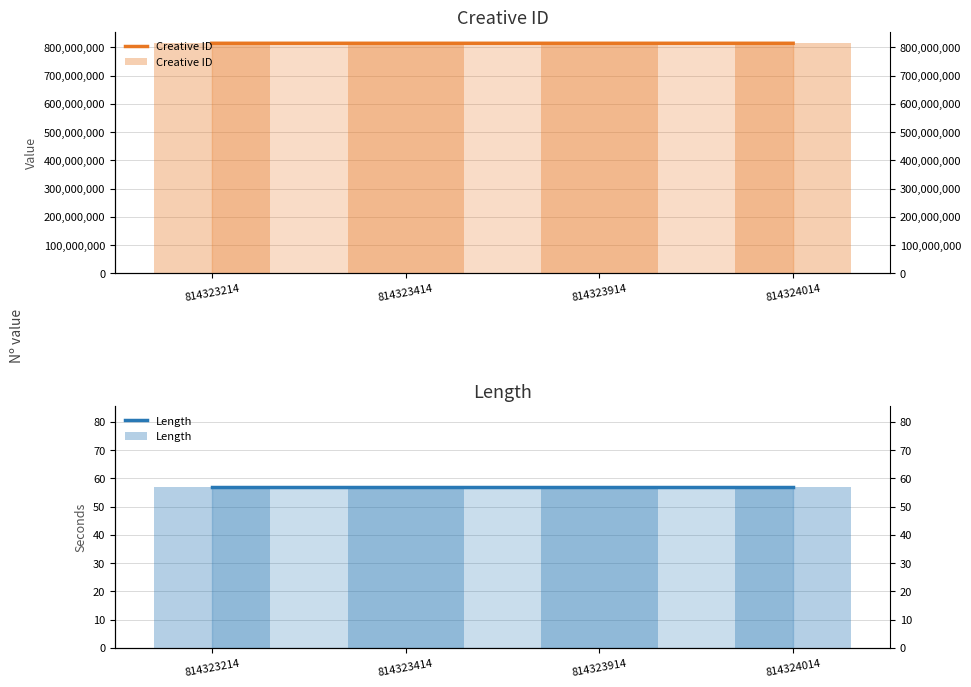

What is the spread (max minus min) of values at 814323914?

814323857